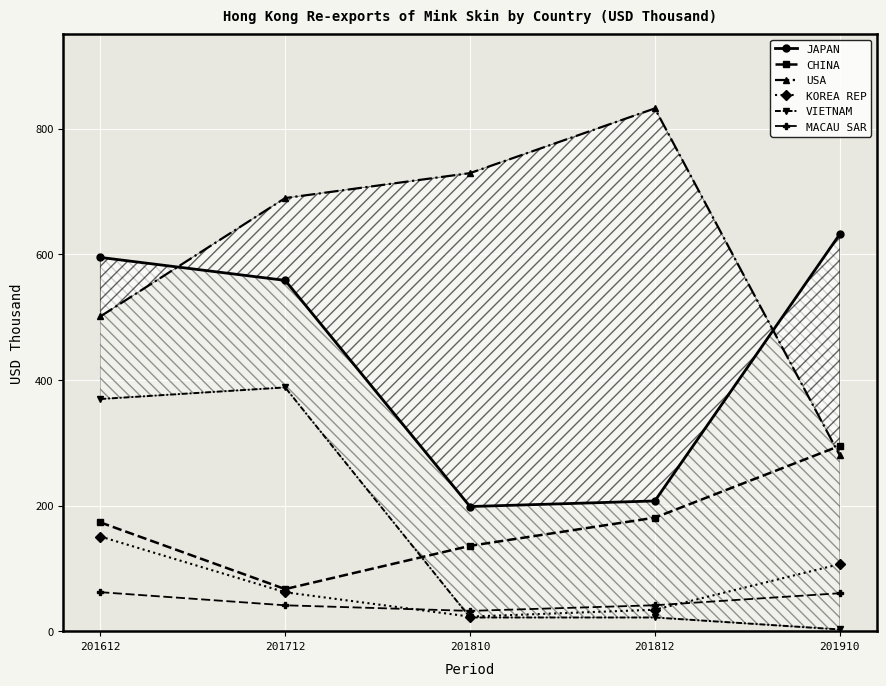

What are all the series names shown in the legend?

JAPAN, CHINA, USA, KOREA REP, VIETNAM, MACAU SAR